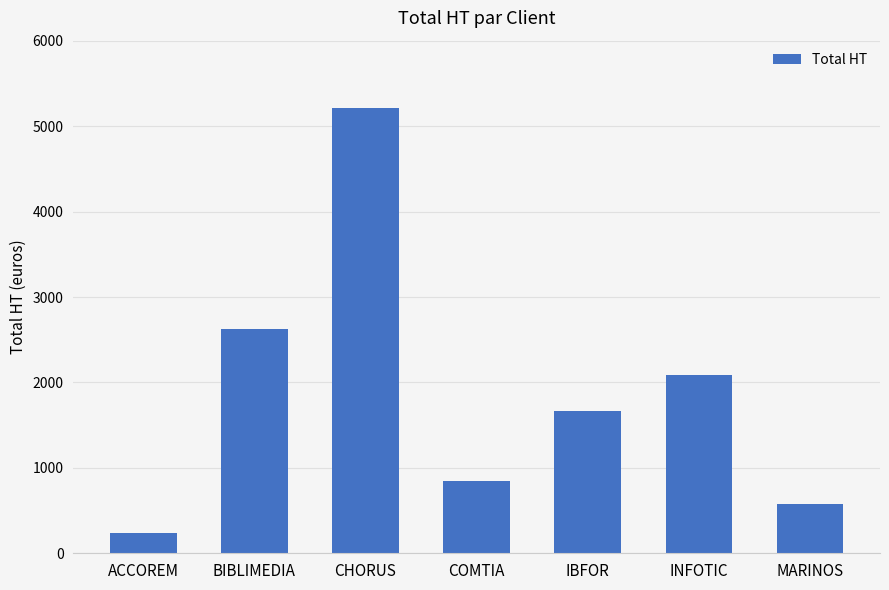

Reading left to right, what are all the values shown in this chart?

232	2625	5220	843	1662	2086	574